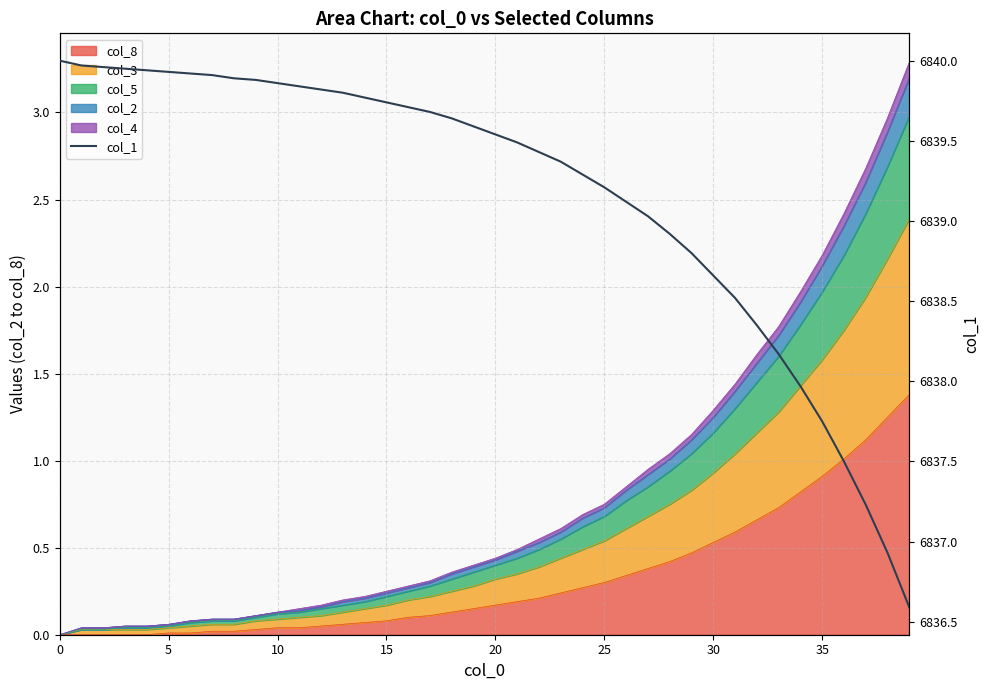

Is it true that the value at 35 is 11688.6?

False